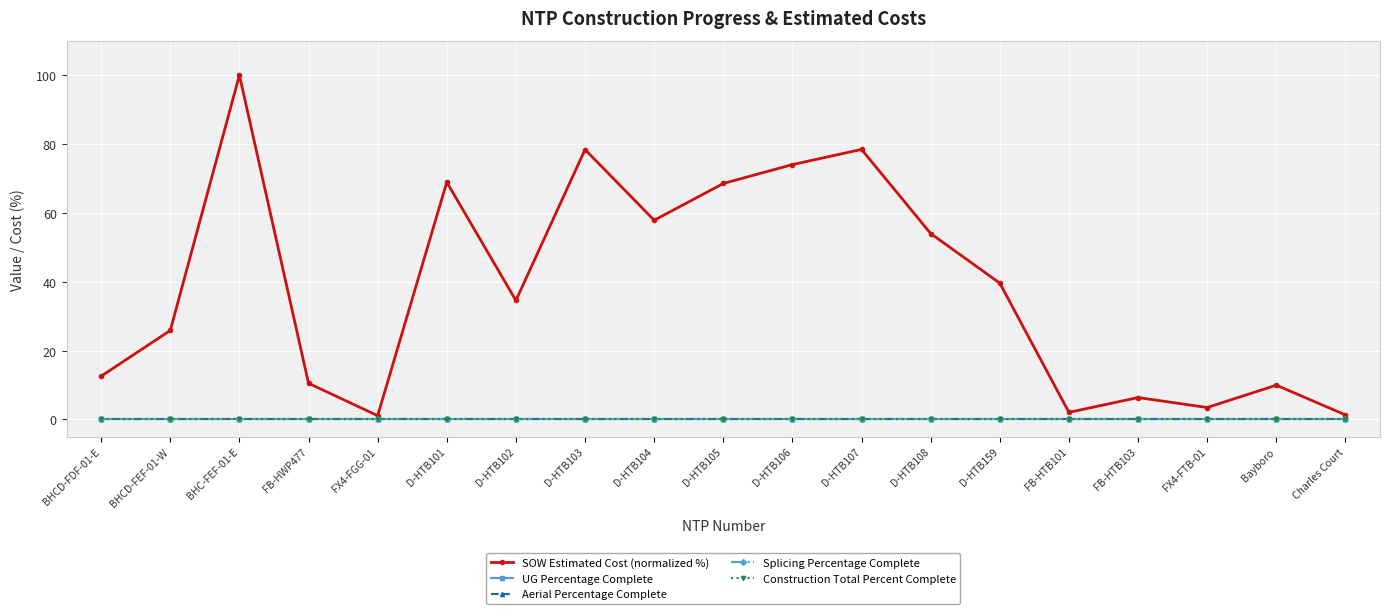

Does the chart have visible grid lines?

Yes